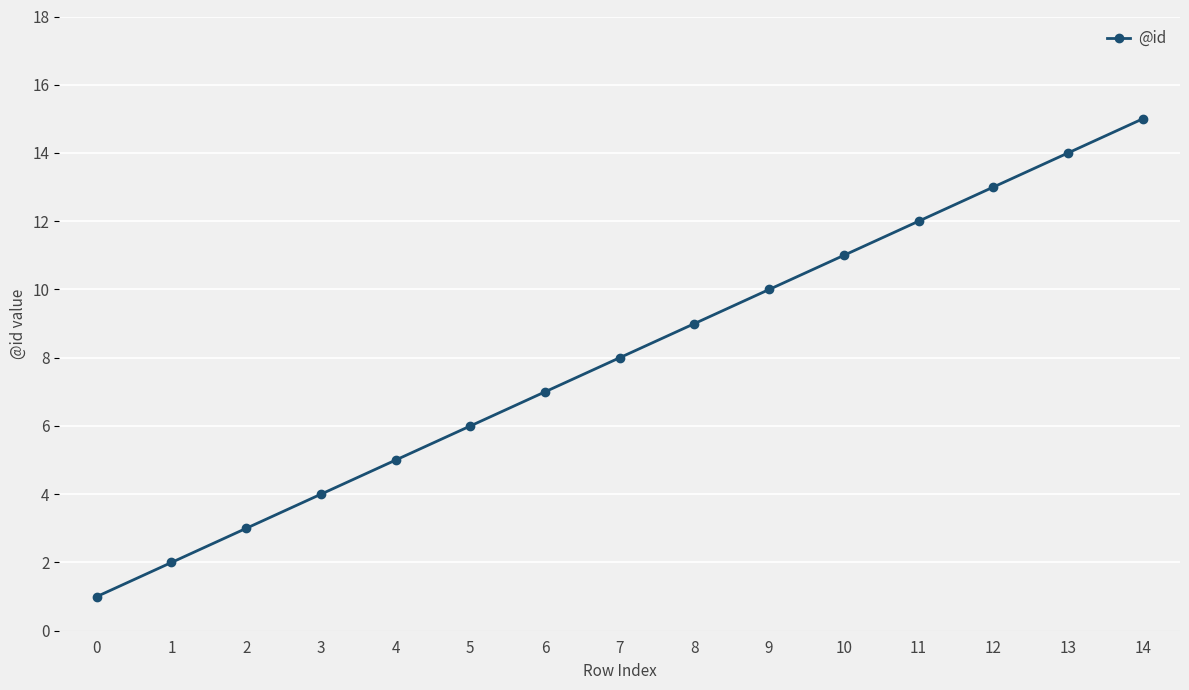

Rank the categories by value from lowest to highest.

0, 1, 2, 3, 4, 5, 6, 7, 8, 9, 10, 11, 12, 13, 14